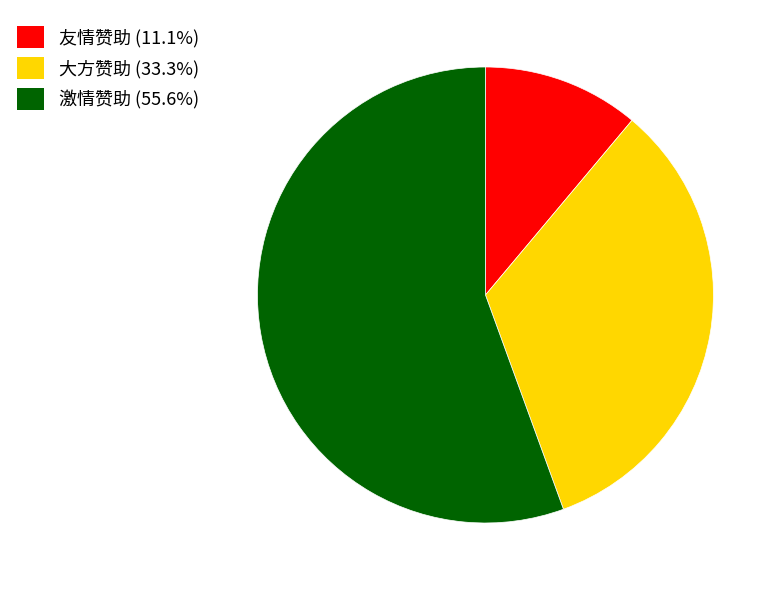

How many segments does this pie chart have?

3